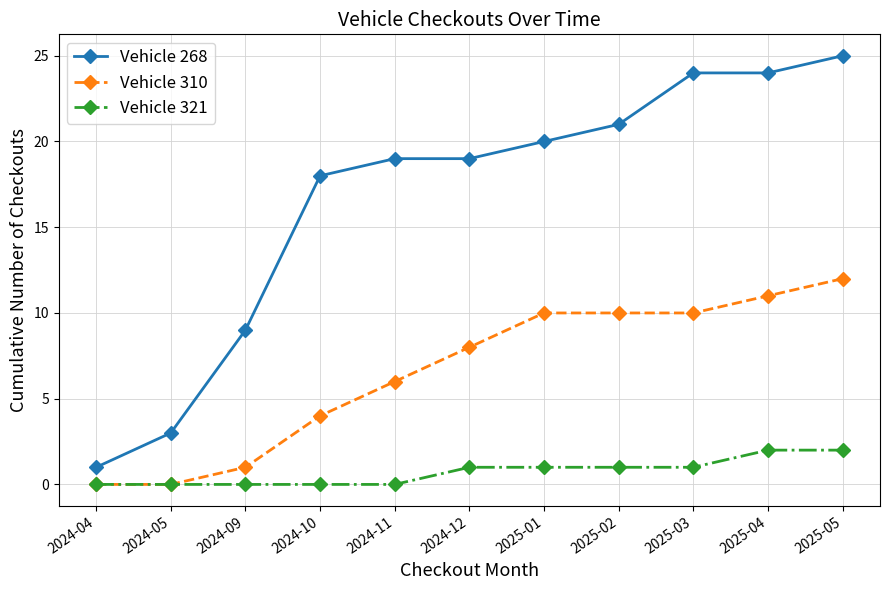

Is it true that Vehicle 310 equals 7 at 2024-04?

False